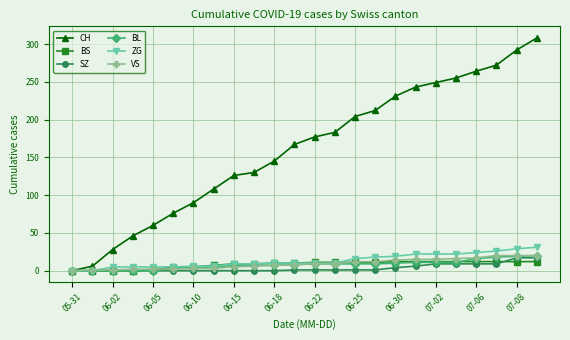

What is the maximum value shown in the chart?

308